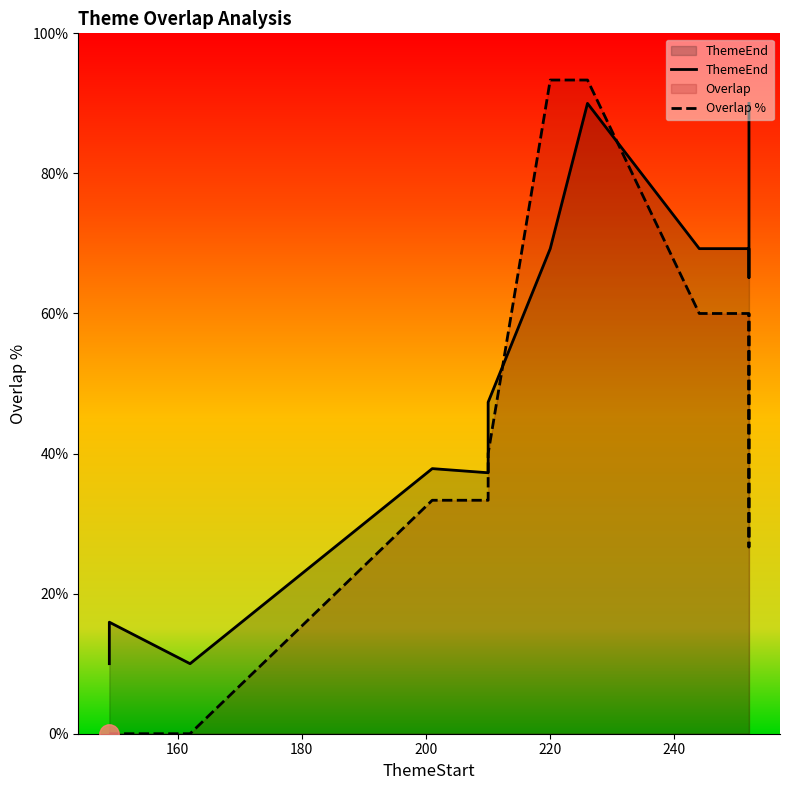

True or false: Overlap % has more than 2 interior local peaks.

False